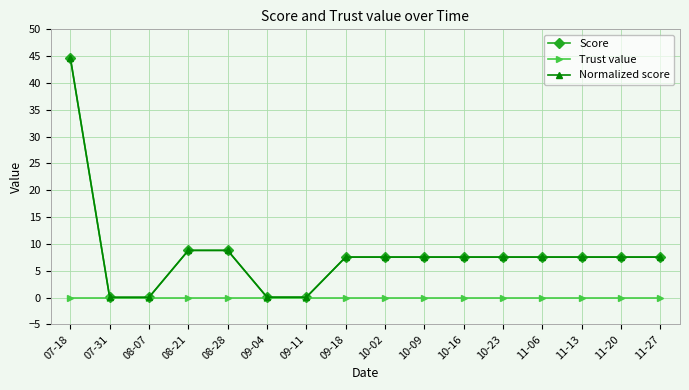

Between 10-23 and 11-20, which series saw the biggest shift?

Score